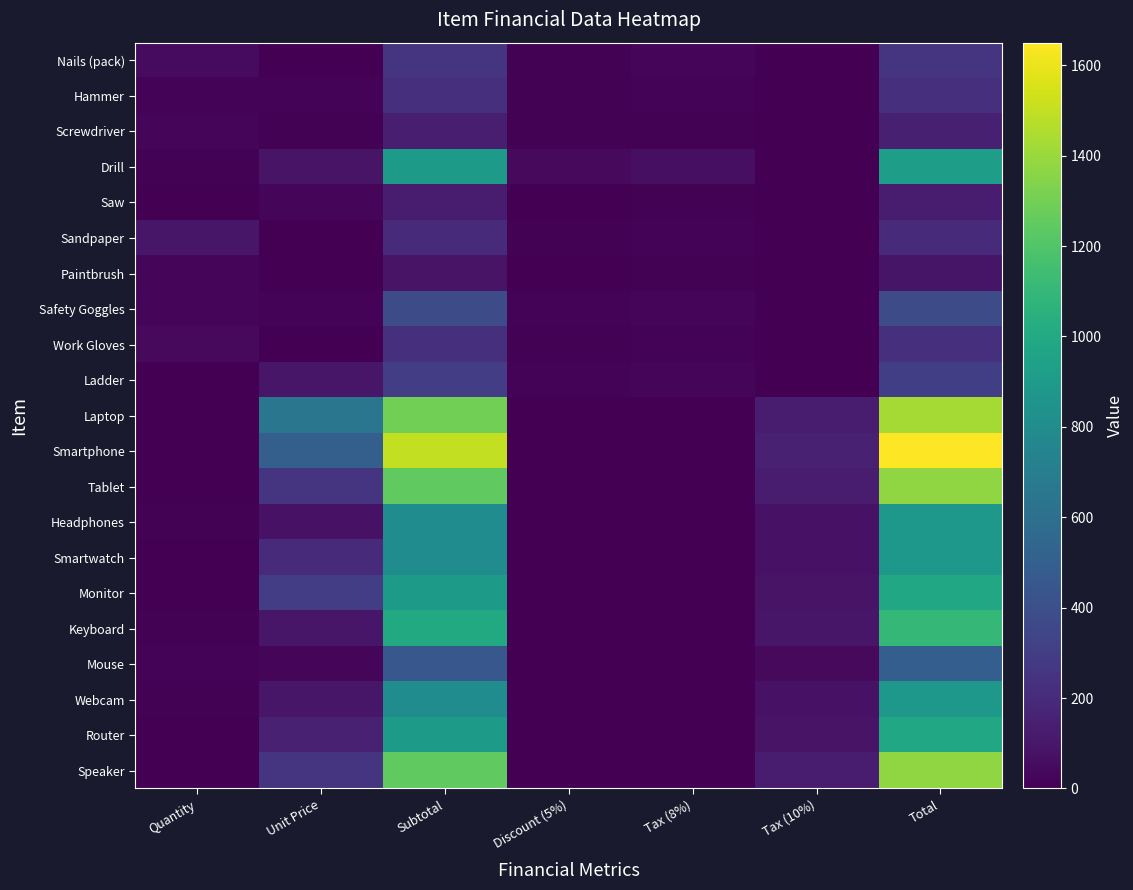

Reading left to right, what are all the values shown in this chart?

Nails (pack): Quantity=50.0	Unit Price=5.0	Subtotal=250.0	Discount (5%)=12.5	Tax (8%)=20.0	Tax (10%)=0.0	Total=257.5
Hammer: Quantity=15.0	Unit Price=15.0	Subtotal=225.0	Discount (5%)=11.2	Tax (8%)=17.1	Tax (10%)=0.0	Total=230.8
Screwdriver: Quantity=20.0	Unit Price=7.0	Subtotal=140.0	Discount (5%)=7.0	Tax (8%)=10.6	Tax (10%)=0.0	Total=143.6
Drill: Quantity=10.0	Unit Price=90.0	Subtotal=900.0	Discount (5%)=45.0	Tax (8%)=68.4	Tax (10%)=0.0	Total=923.4
Saw: Quantity=5.0	Unit Price=25.0	Subtotal=125.0	Discount (5%)=6.2	Tax (8%)=9.5	Tax (10%)=0.0	Total=128.2
Sandpaper: Quantity=100.0	Unit Price=2.0	Subtotal=200.0	Discount (5%)=10.0	Tax (8%)=15.2	Tax (10%)=0.0	Total=205.2
Paintbrush: Quantity=30.0	Unit Price=3.0	Subtotal=90.0	Discount (5%)=4.5	Tax (8%)=6.8	Tax (10%)=0.0	Total=92.3
Safety Goggles: Quantity=25.0	Unit Price=15.0	Subtotal=375.0	Discount (5%)=18.8	Tax (8%)=28.5	Tax (10%)=0.0	Total=384.8
Work Gloves: Quantity=40.0	Unit Price=5.5	Subtotal=220.0	Discount (5%)=11.0	Tax (8%)=16.7	Tax (10%)=0.0	Total=225.7
Ladder: Quantity=3.0	Unit Price=100.0	Subtotal=300.0	Discount (5%)=15.0	Tax (8%)=22.8	Tax (10%)=0.0	Total=307.8
Laptop: Quantity=2.0	Unit Price=650.0	Subtotal=1300.0	Discount (5%)=0.0	Tax (8%)=0.0	Tax (10%)=130.0	Total=1430.0
Smartphone: Quantity=3.0	Unit Price=500.0	Subtotal=1500.0	Discount (5%)=0.0	Tax (8%)=0.0	Tax (10%)=150.0	Total=1650.0
Tablet: Quantity=5.0	Unit Price=250.0	Subtotal=1250.0	Discount (5%)=0.0	Tax (8%)=0.0	Tax (10%)=125.0	Total=1375.0
Headphones: Quantity=10.0	Unit Price=80.0	Subtotal=800.0	Discount (5%)=0.0	Tax (8%)=0.0	Tax (10%)=80.0	Total=880.0
Smartwatch: Quantity=4.0	Unit Price=200.0	Subtotal=800.0	Discount (5%)=0.0	Tax (8%)=0.0	Tax (10%)=80.0	Total=880.0
Monitor: Quantity=3.0	Unit Price=300.0	Subtotal=900.0	Discount (5%)=0.0	Tax (8%)=0.0	Tax (10%)=90.0	Total=990.0
Keyboard: Quantity=10.0	Unit Price=100.0	Subtotal=1000.0	Discount (5%)=0.0	Tax (8%)=0.0	Tax (10%)=100.0	Total=1100.0
Mouse: Quantity=15.0	Unit Price=30.0	Subtotal=450.0	Discount (5%)=0.0	Tax (8%)=0.0	Tax (10%)=45.0	Total=495.0
Webcam: Quantity=8.0	Unit Price=100.0	Subtotal=800.0	Discount (5%)=0.0	Tax (8%)=0.0	Tax (10%)=80.0	Total=880.0
Router: Quantity=6.0	Unit Price=150.0	Subtotal=900.0	Discount (5%)=0.0	Tax (8%)=0.0	Tax (10%)=90.0	Total=990.0
Speaker: Quantity=5.0	Unit Price=250.0	Subtotal=1250.0	Discount (5%)=0.0	Tax (8%)=0.0	Tax (10%)=125.0	Total=1375.0